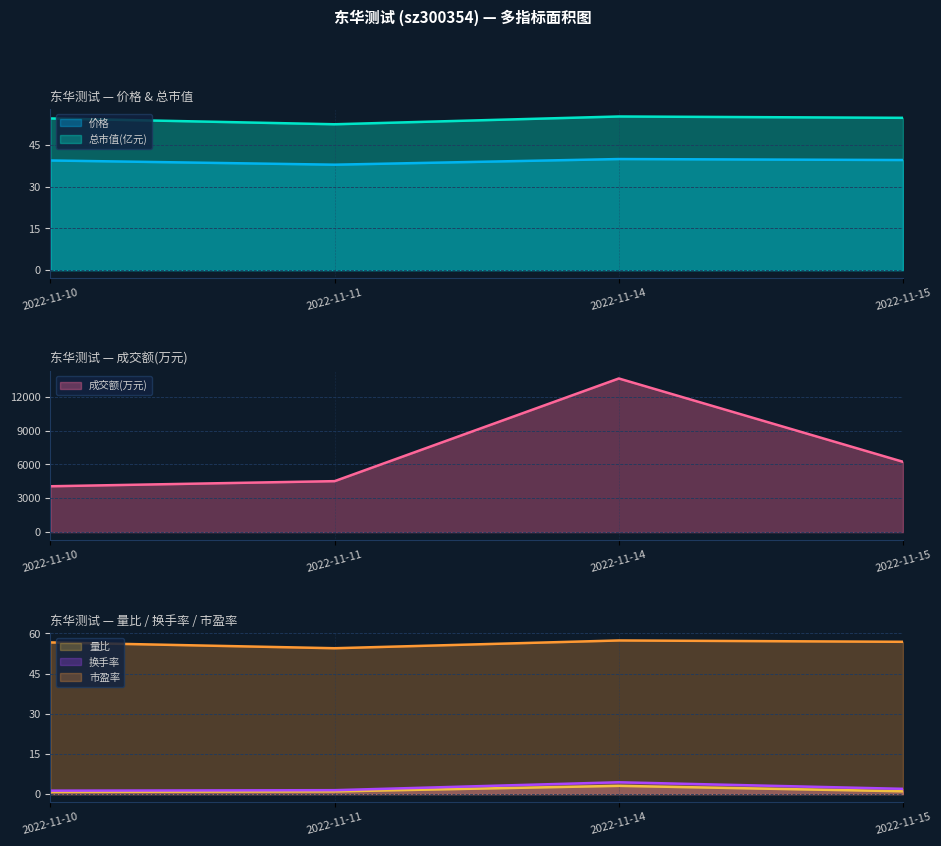

Read the 量比 value at 2022-11-15.

1.1